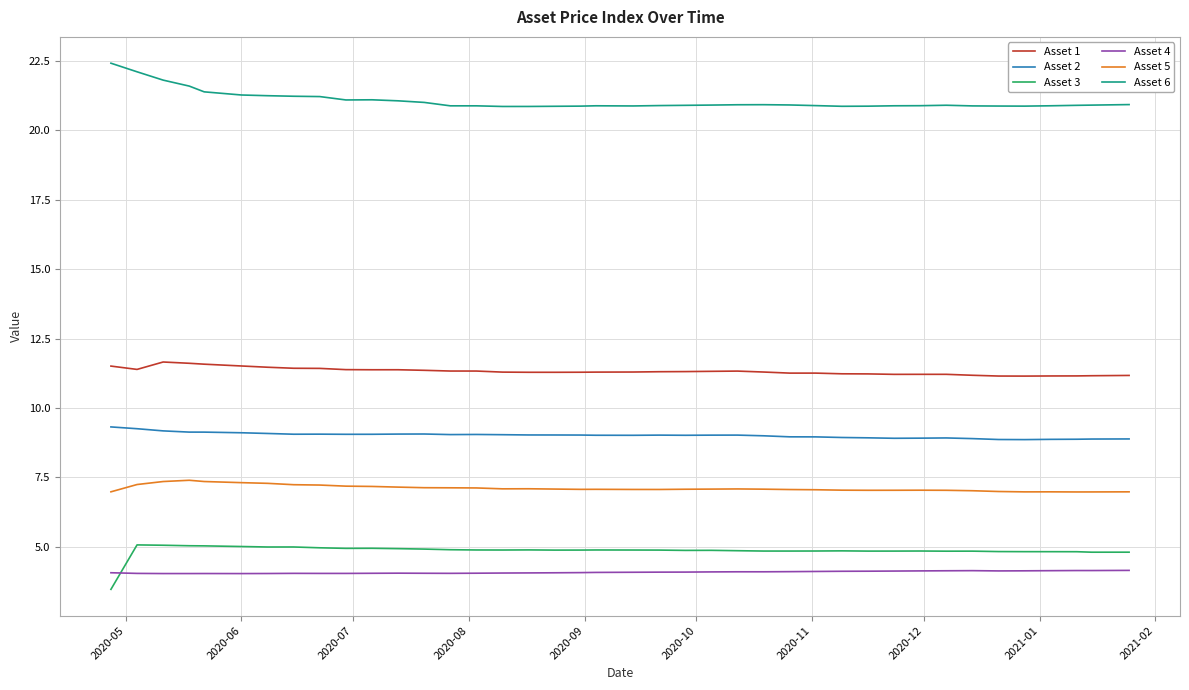

What is the lowest value of the Asset 1 series?

11.1